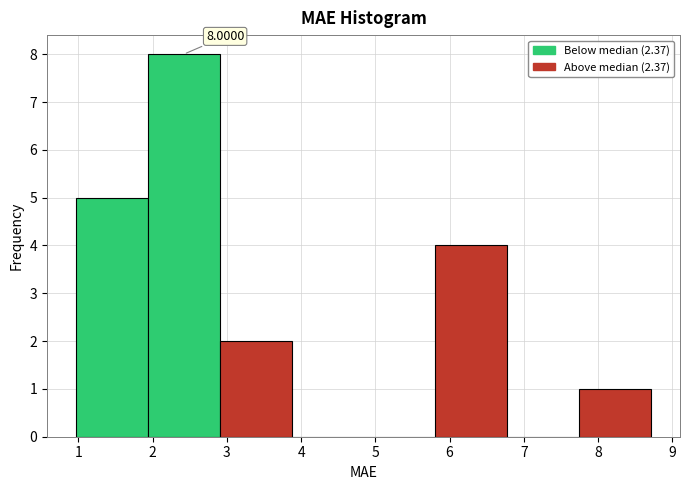

Which range on the x-axis has the tallest bar?

1.9 to 2.9